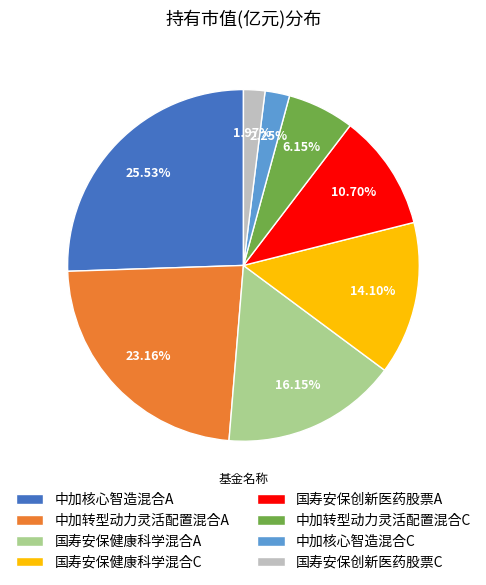

How many slices are in this pie chart?

8